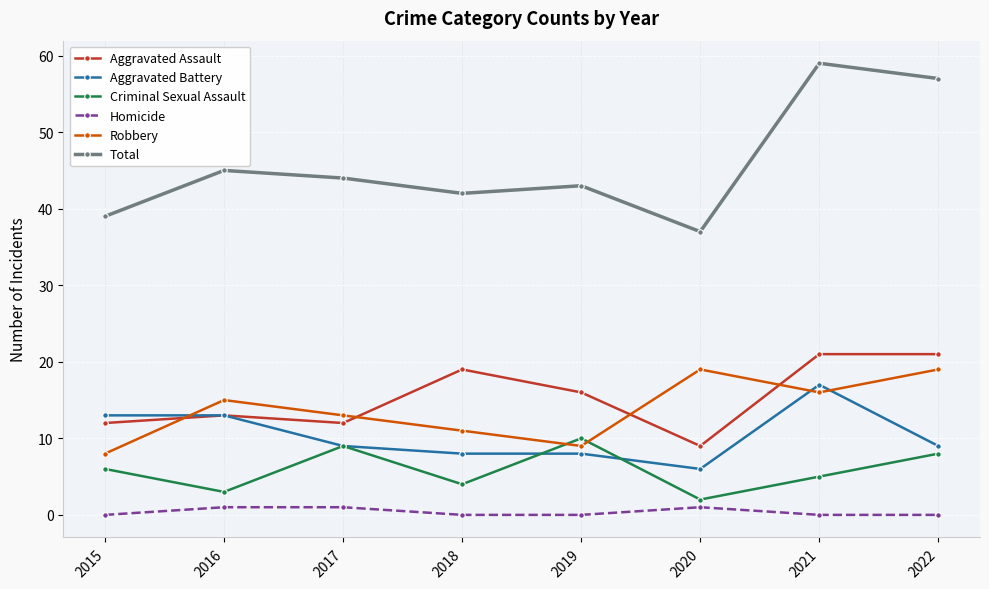

The Aggravated Battery series shows 12 at 2019. True or false?

False